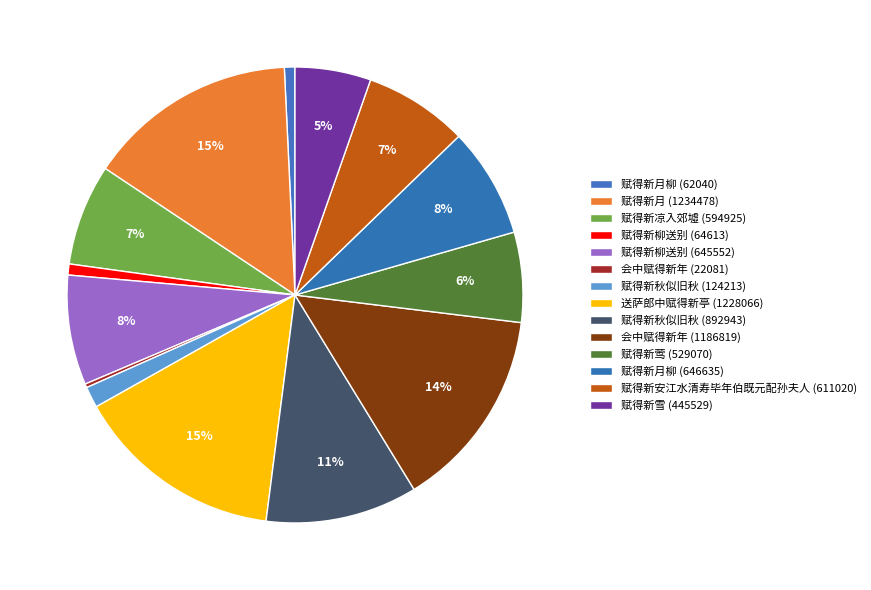

Rank the categories by value from lowest to highest.

会中赋得新年, 赋得新月柳, 赋得新柳送别, 赋得新秋似旧秋, 赋得新雪, 赋得新莺, 赋得新凉入郊墟, 赋得新安江水清寿毕年伯既元配孙夫人, 赋得新柳送别, 赋得新月柳, 赋得新秋似旧秋, 会中赋得新年, 送萨郎中赋得新亭, 赋得新月